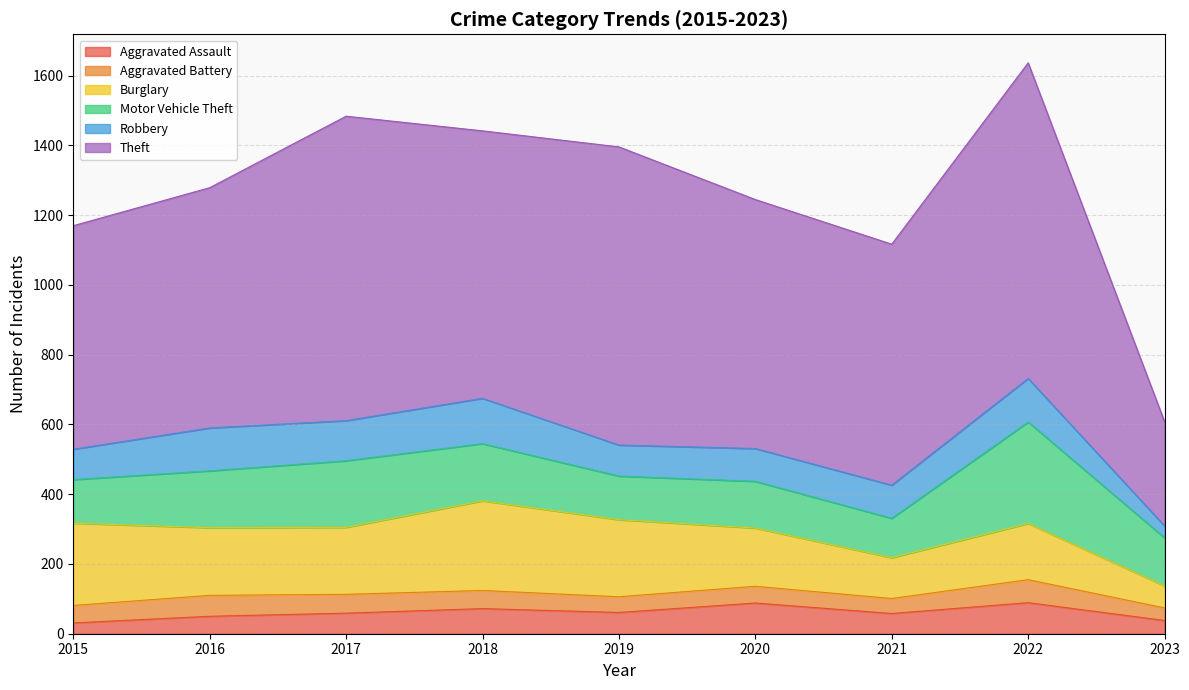

How many data points in Theft are above 714?

4